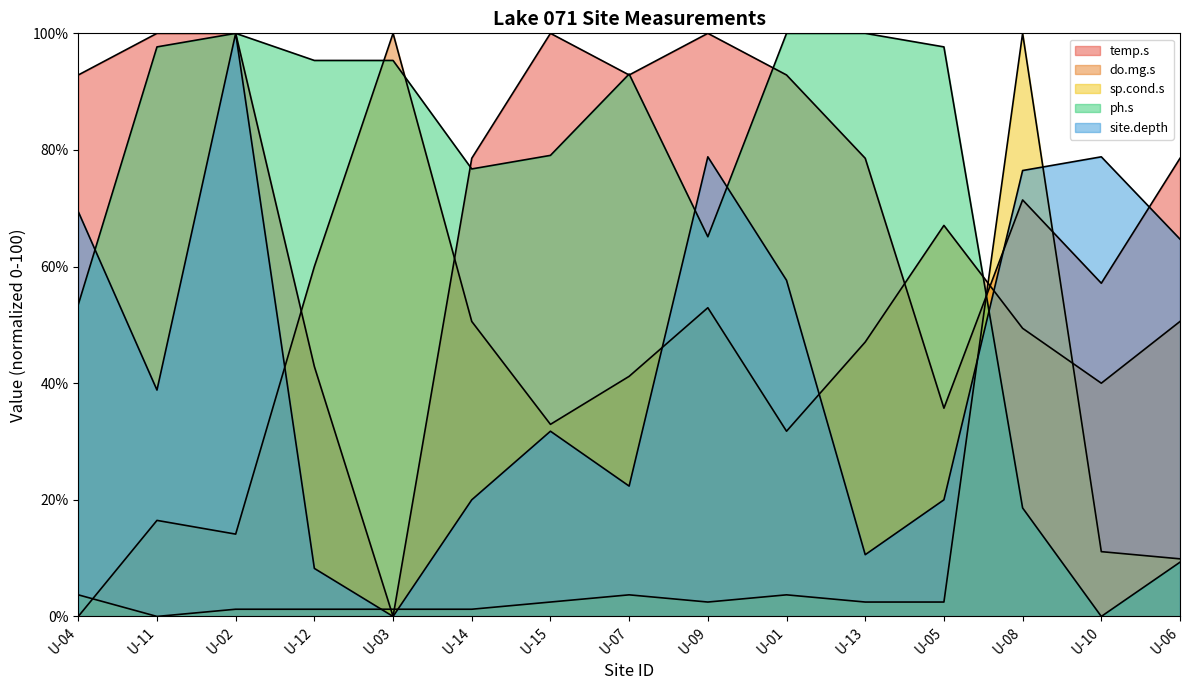

Does the chart display data point markers on the line(s)?

No